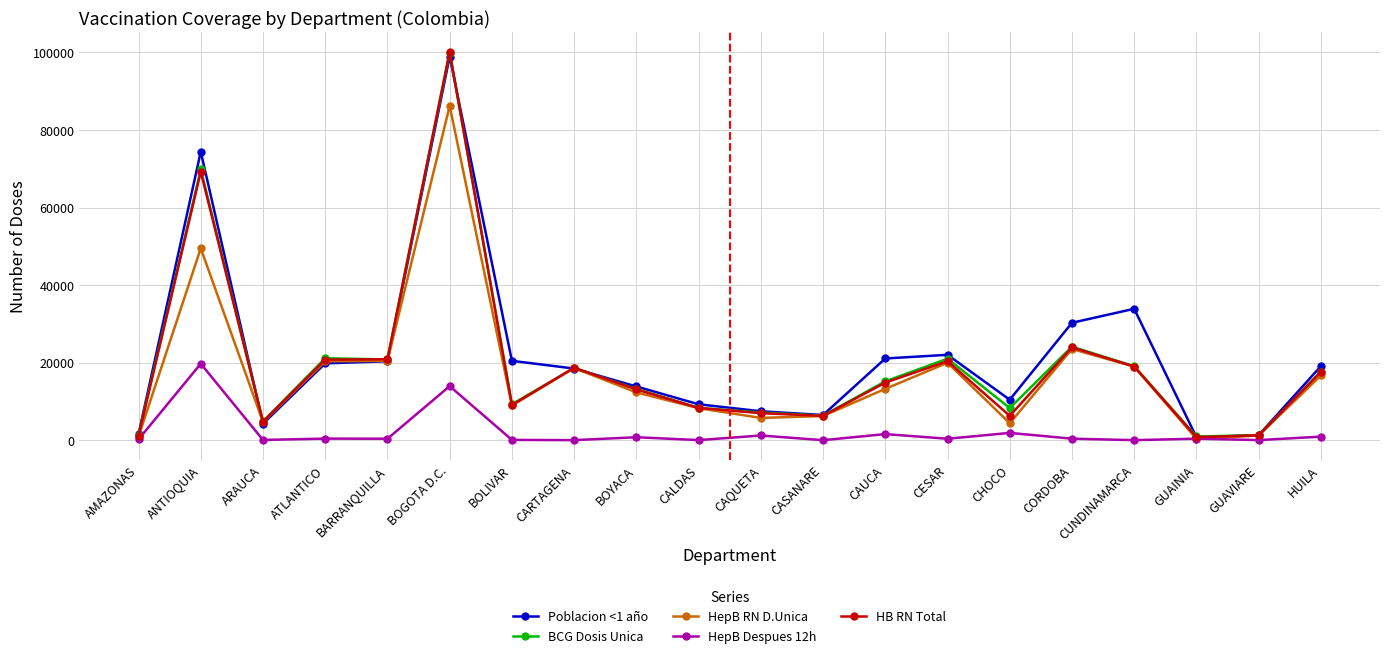

Is the value of BCG Dosis Unica at BOGOTA D.C. greater than the value of HB RN Total at ANTIOQUIA?

Yes